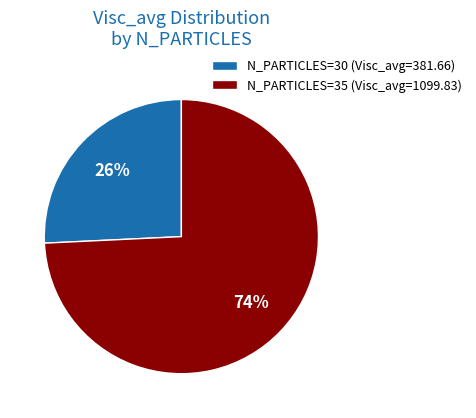

To the nearest percent, what is the difference between the largest and smallest slice percentages?

48%